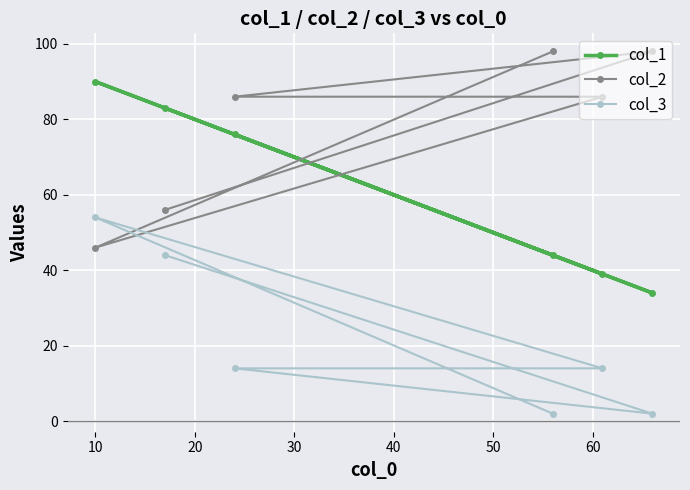

Reading left to right, what are all the values shown in this chart?

col_1: 90	83	76	44	39	34
col_2: 46	56	86	98	86	98
col_3: 54	44	14	2	14	2